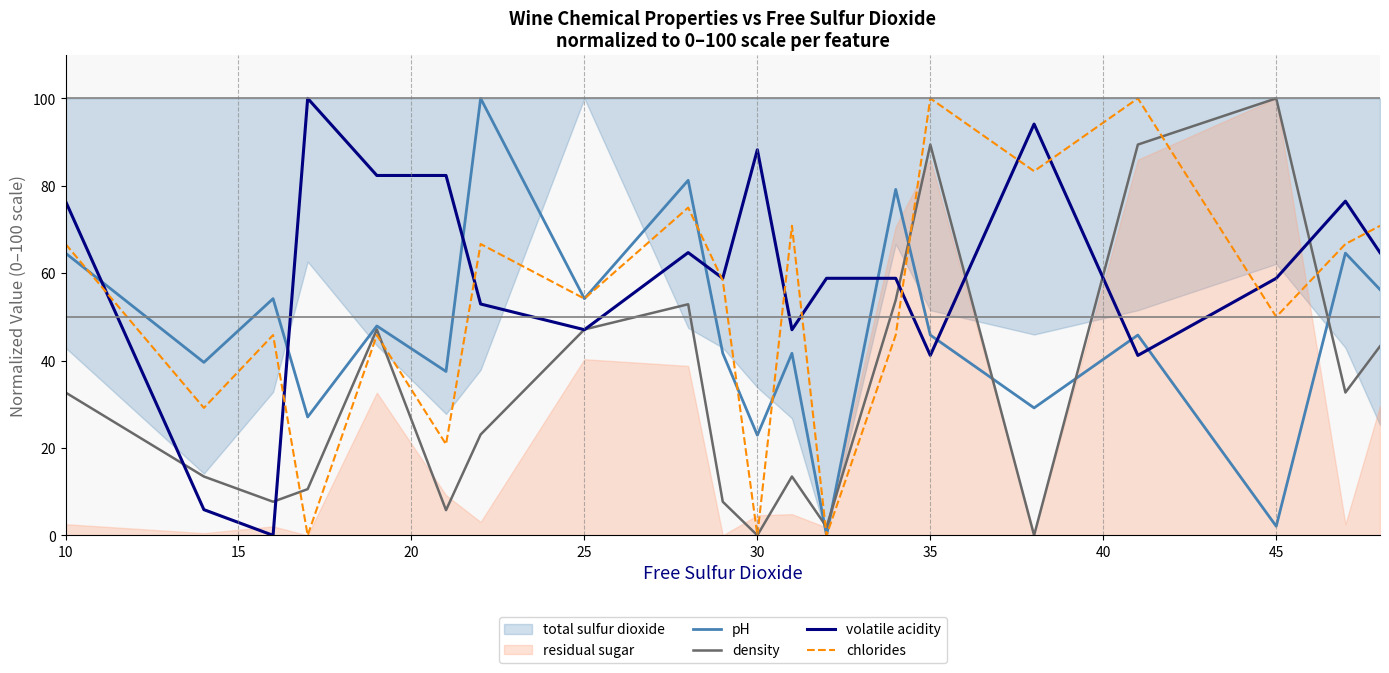

What is the highest value of the volatile acidity series?

100.0